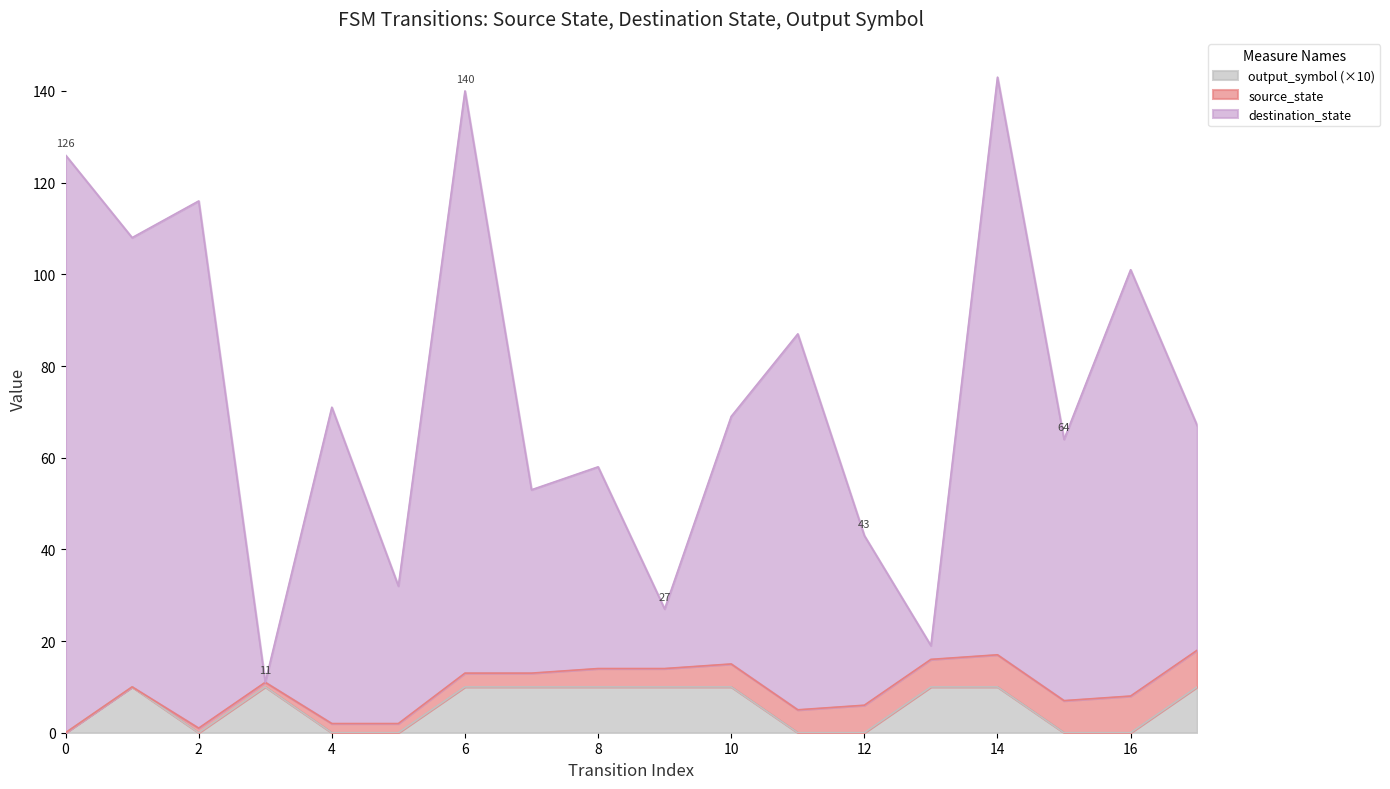

What is the value of the output_symbol point at the 15th from the left?

10